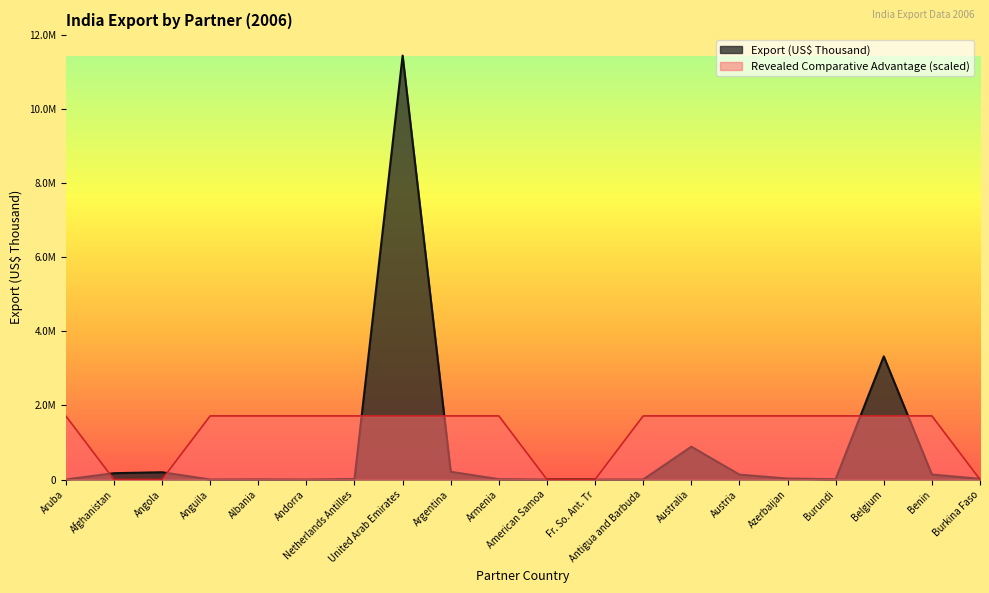

What is the label of the 20th point from the right?

Aruba